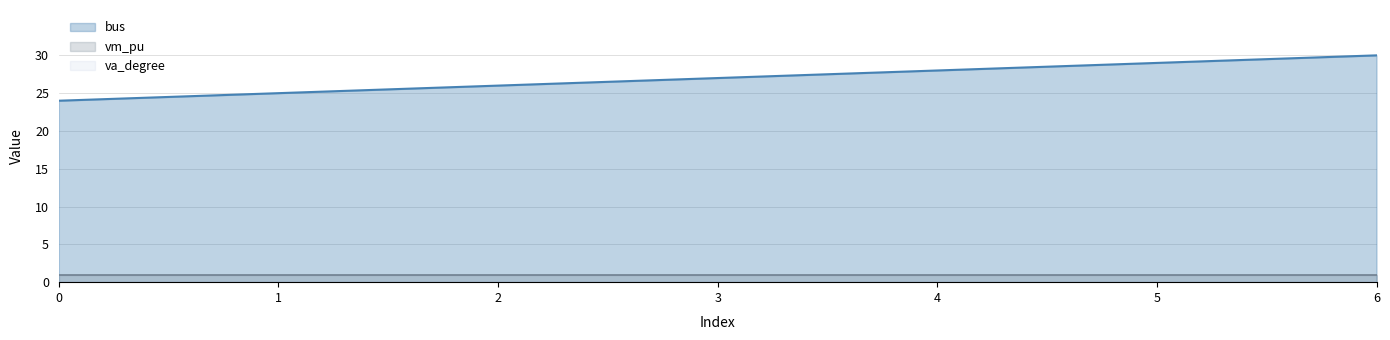

Count the bus values in the range 25 to 29.

5